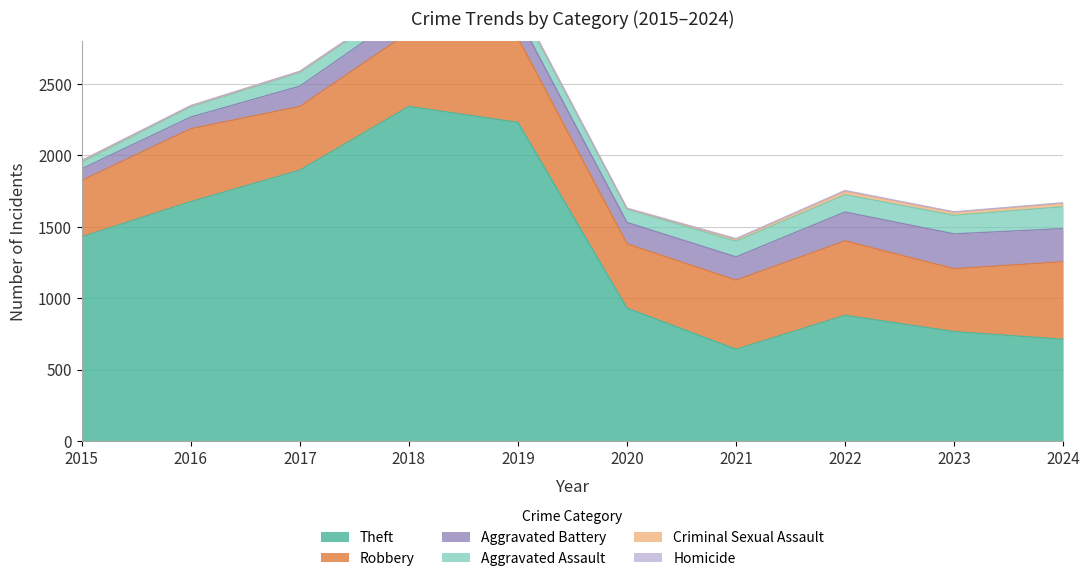

What is the difference between the Theft values at 2017 and 2019?

334